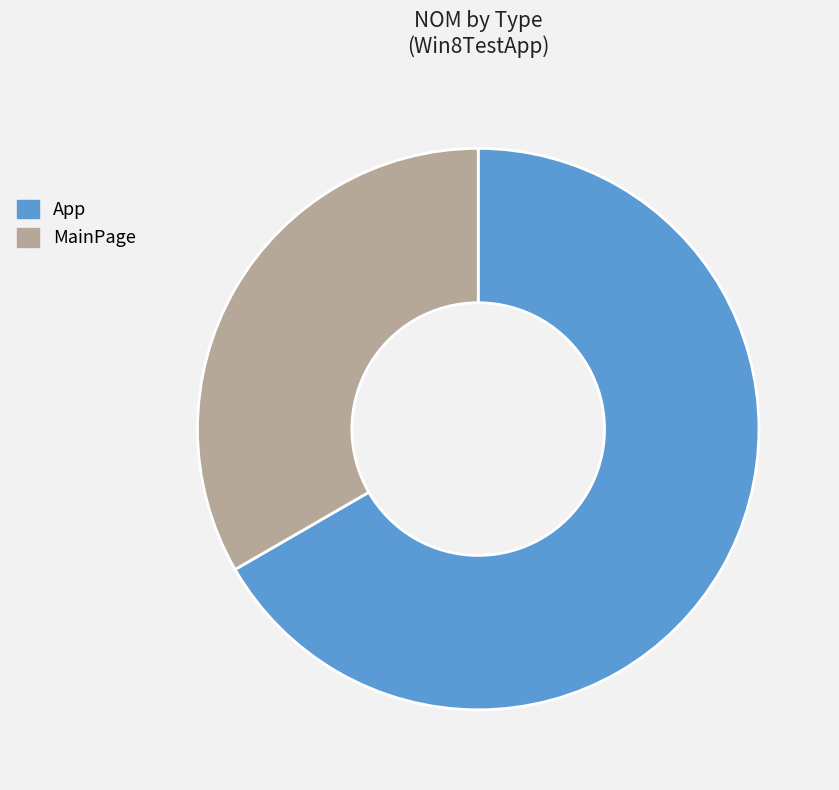

Which category has the biggest portion of the pie?

App